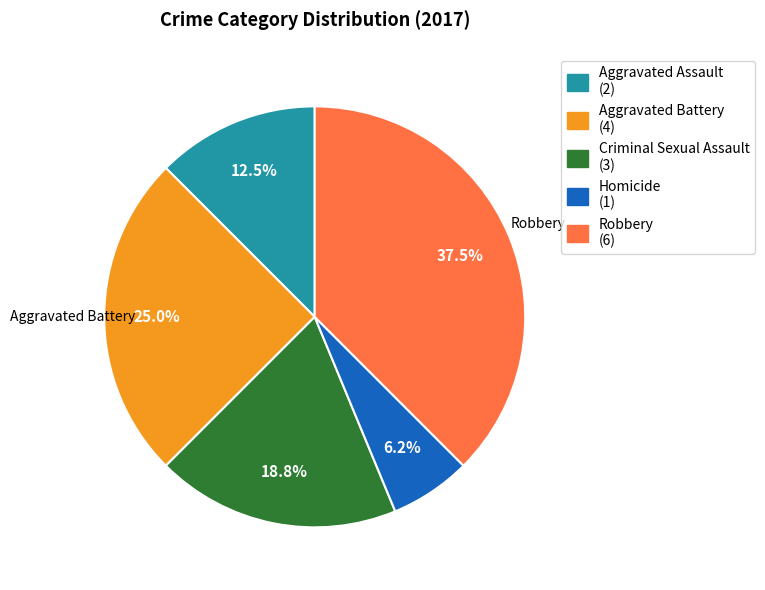

What is the ratio of the value at Aggravated Assault to the value at Aggravated Battery?

0.5